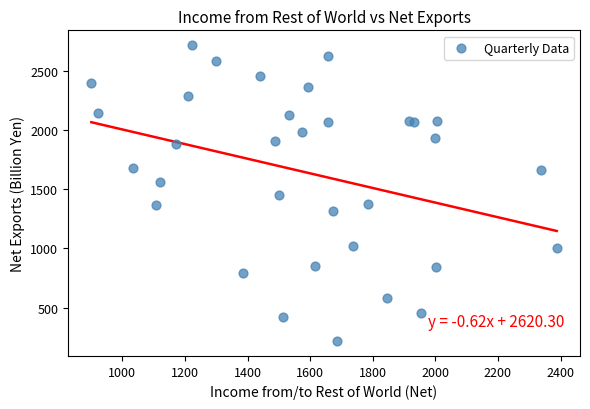

What is the range of Y values (max minus min)?

2497.5